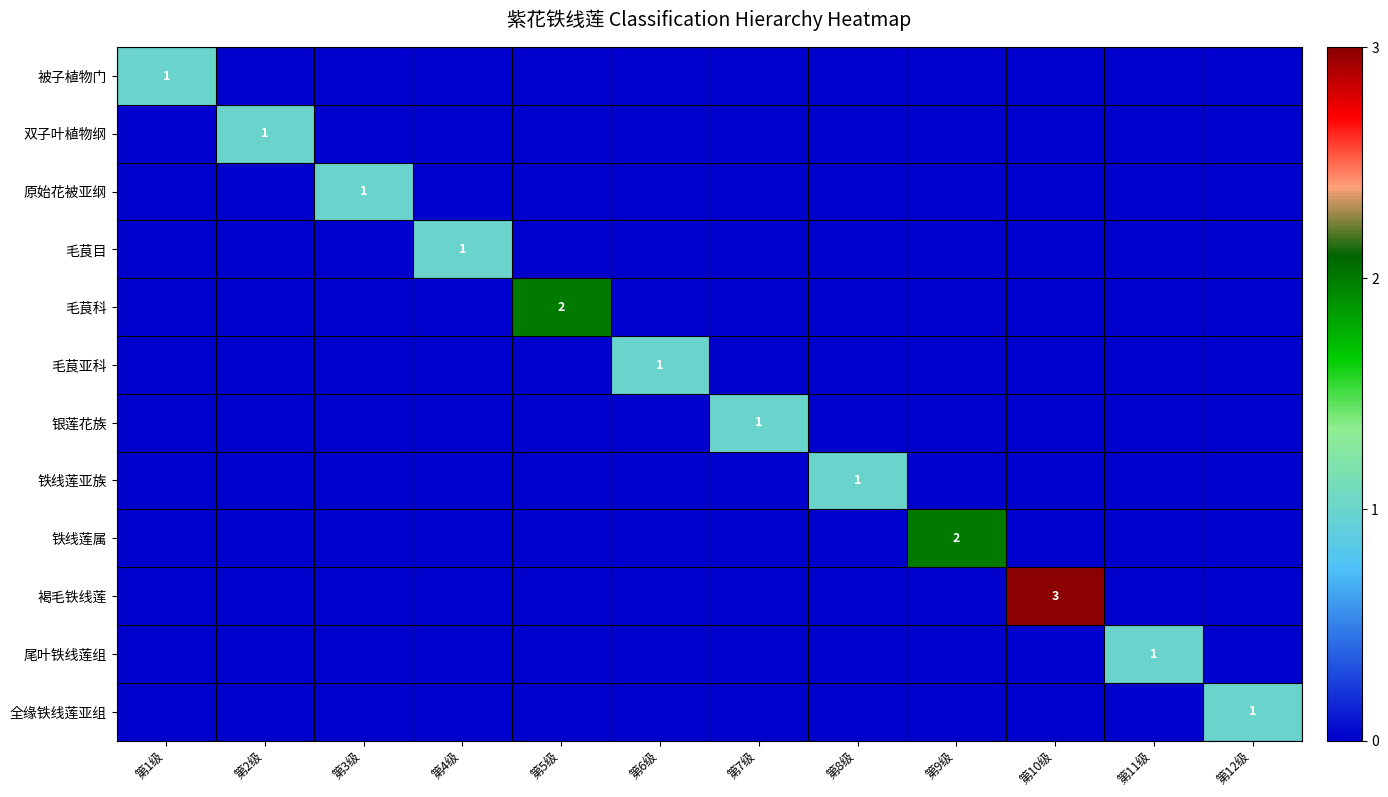

How many data points in 原始花被亚纲 are above 0?

1